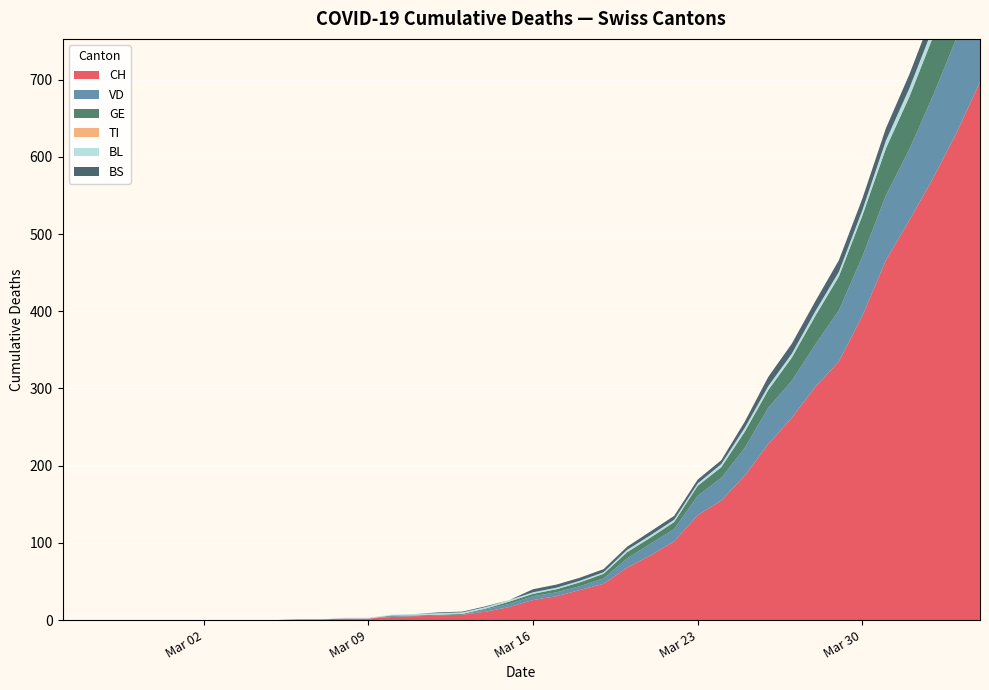

Reading right to left, what are all the values shown in this chart?

CH: 697	697	697	697	631	394	228	102	39	11	4	1
VD: 138	138	138	138	123	77	47	16	5	3	1	0
BL: 19	19	19	19	14	7	5	3	2	2	1	0
GE: 93	93	93	93	80	53	23	9	5	1	1	0
TI: 0	0	0	0	0	0	0	0	0	0	0	0
BS: 24	24	24	24	21	15	12	5	4	1	0	0